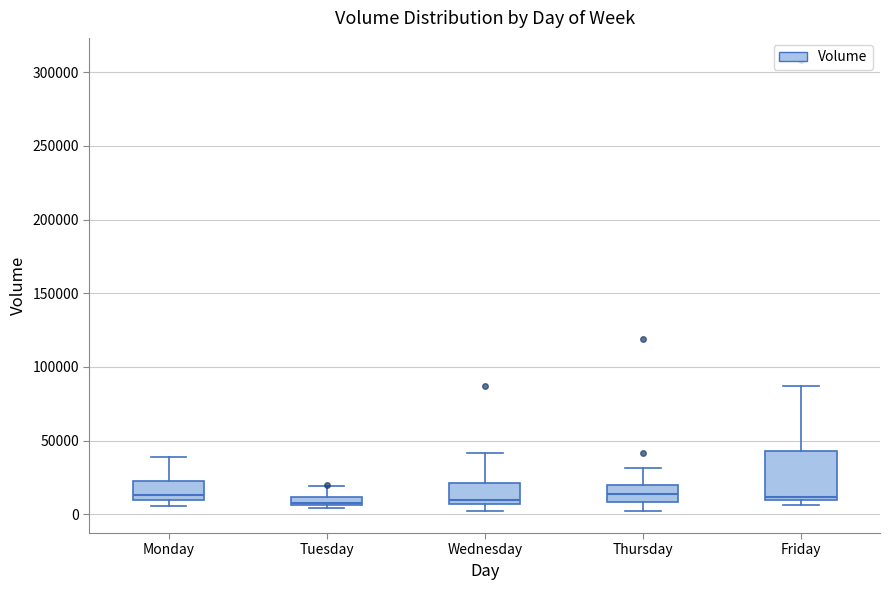

Where does the median line of the box for Monday sit on the y-axis? The values are not printed on the chart, so give them approximately, as read against the axis.

15000